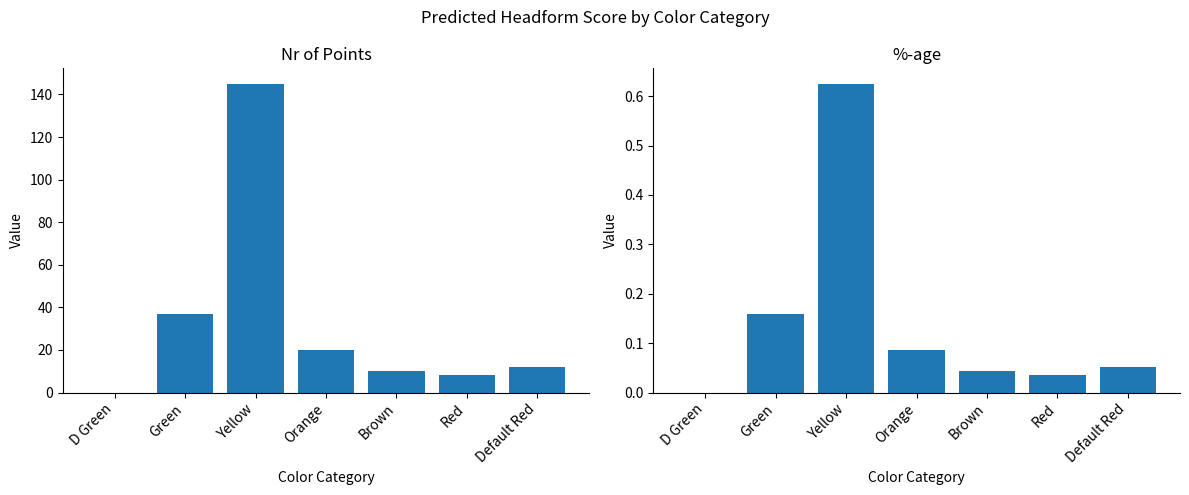

At which label is %-age closest to 0?

D Green